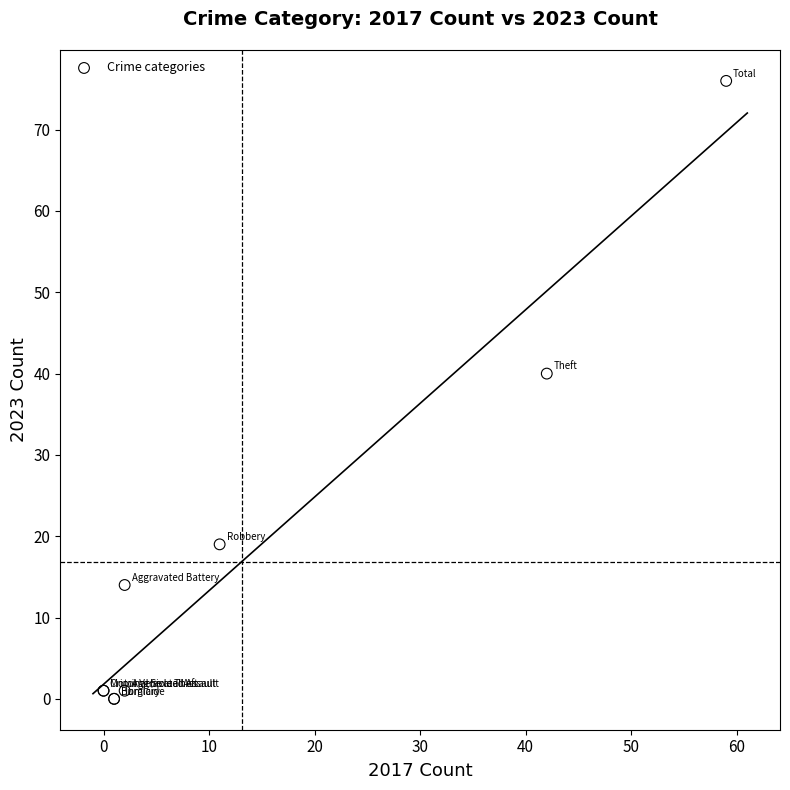

What Y value in the scatter plot is closest to 38?

40